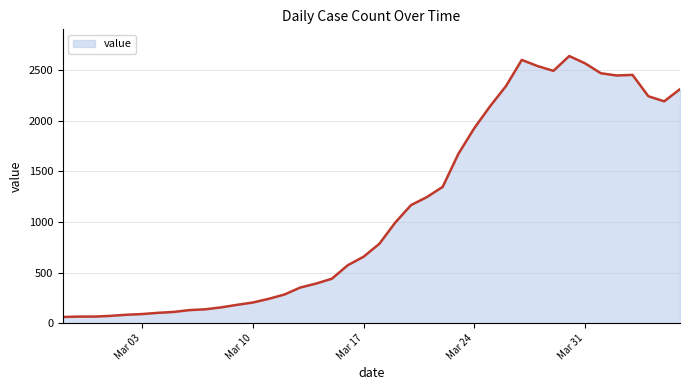

What is the smallest value displayed?

61